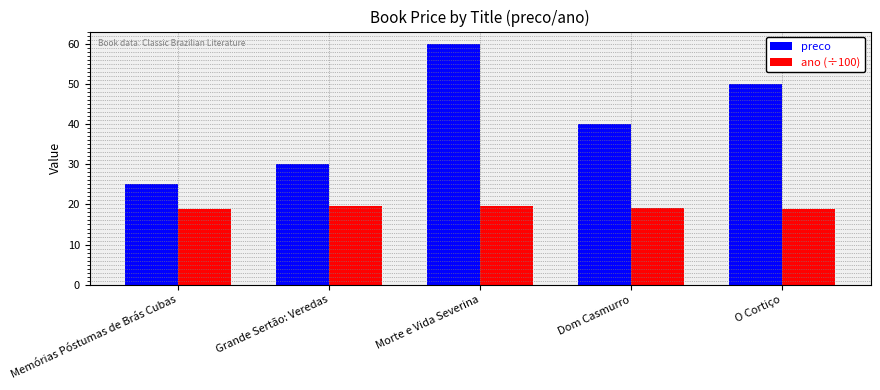

What is the total value across all series at O Cortiço?

68.9